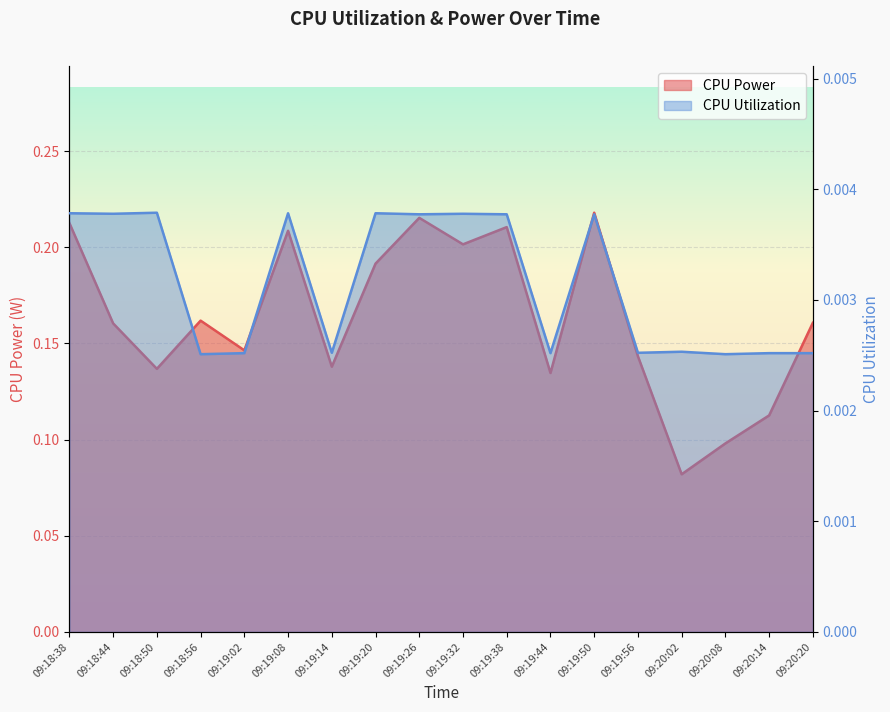

True or false: CPU Utilization and CPU Power intersect in this chart.

False